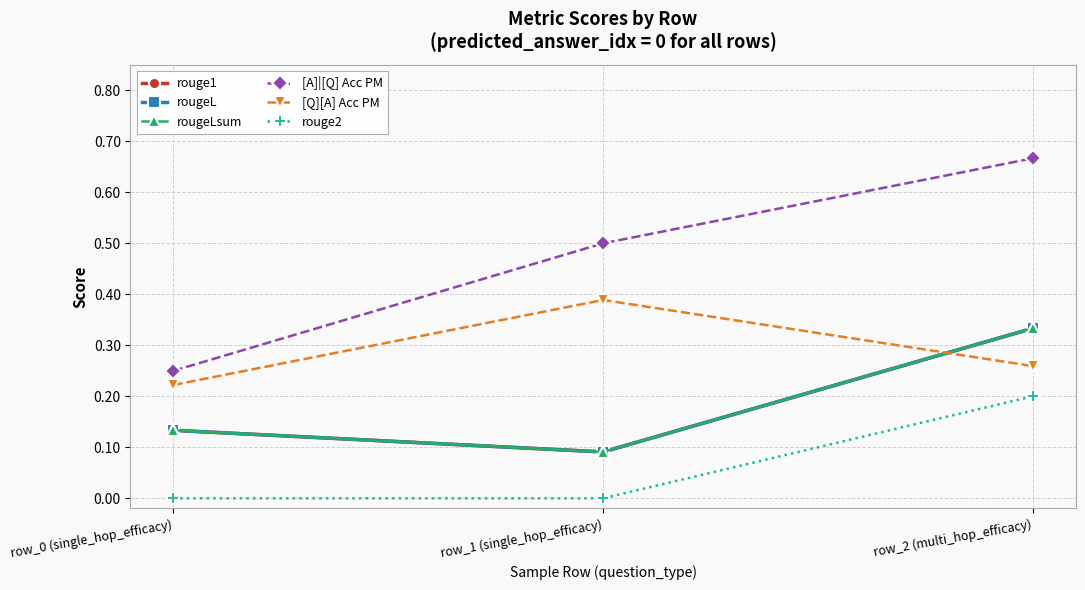

Is it true that [A]|[Q] Acc PM equals 0.5 at row_1 (single_hop_efficacy)?

True